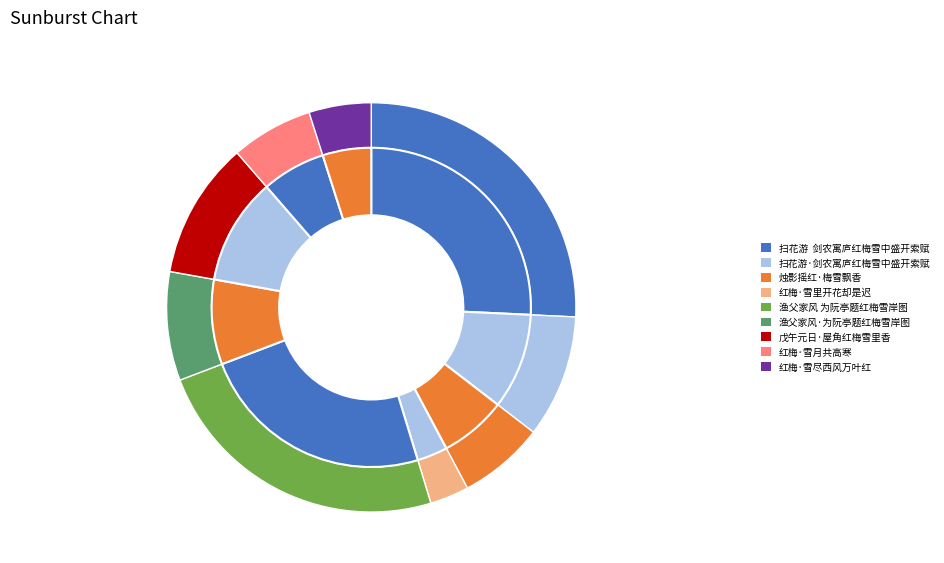

Combined, what portion of the pie is 扫花游  剑农寓庐红梅雪中盛开索赋 and 渔父家风 为阮亭题红梅雪岸图?

49.7%